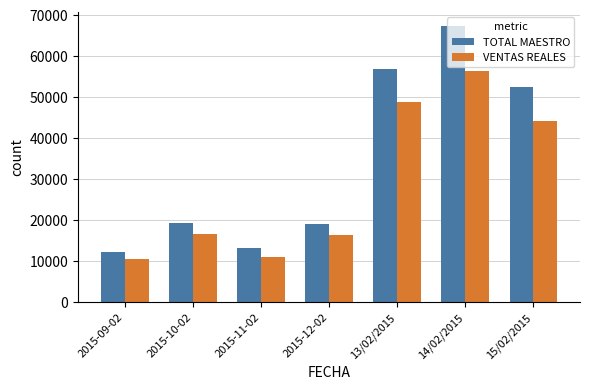

What is the label of the 5th bar from the left?

13/02/2015